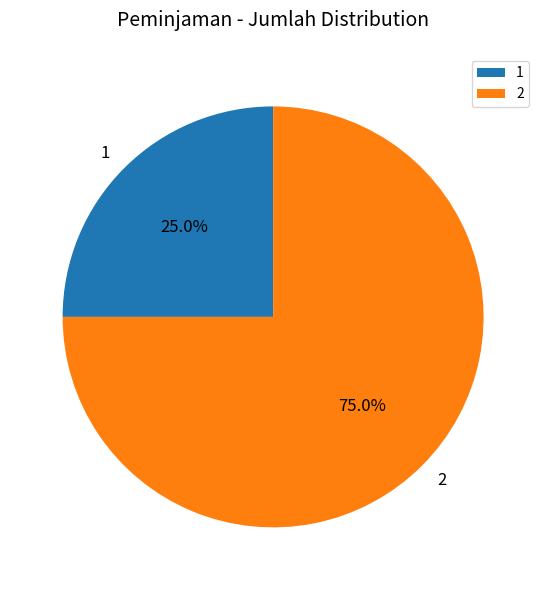

To the nearest percent, what is the combined percentage of 1 and 2?

100%